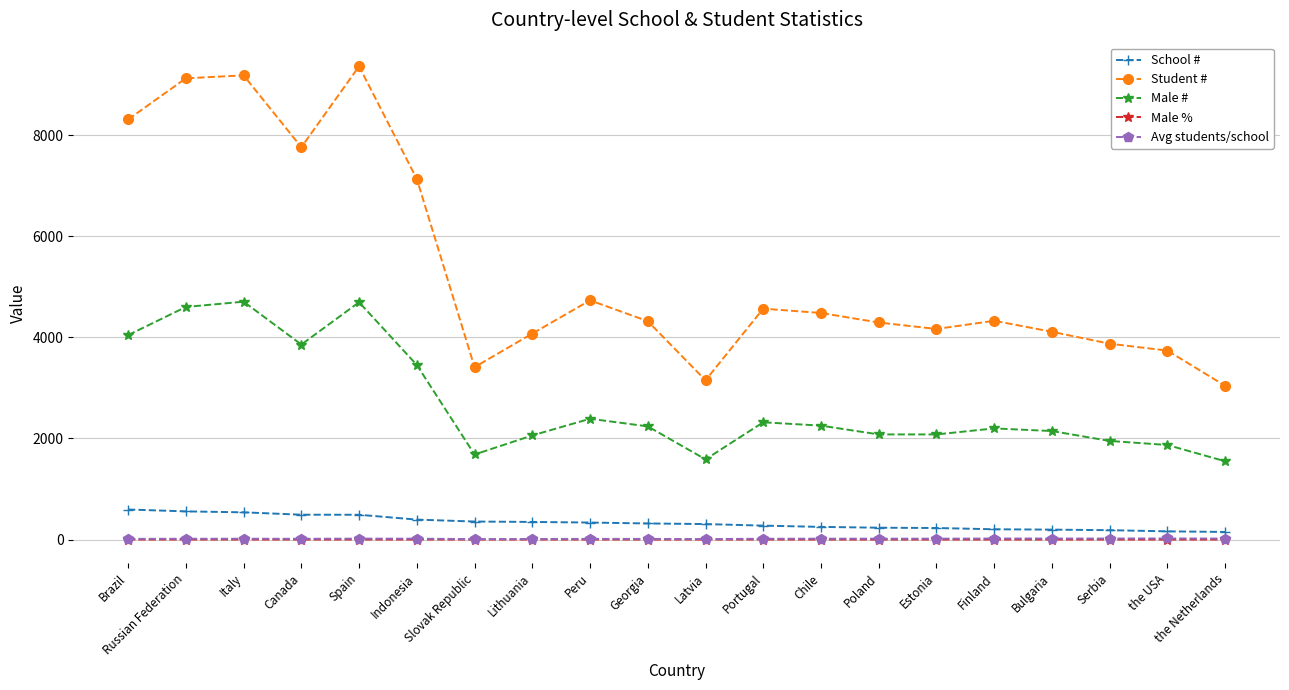

Is the value of Male % at Bulgaria greater than the value of Student # at the USA?

No